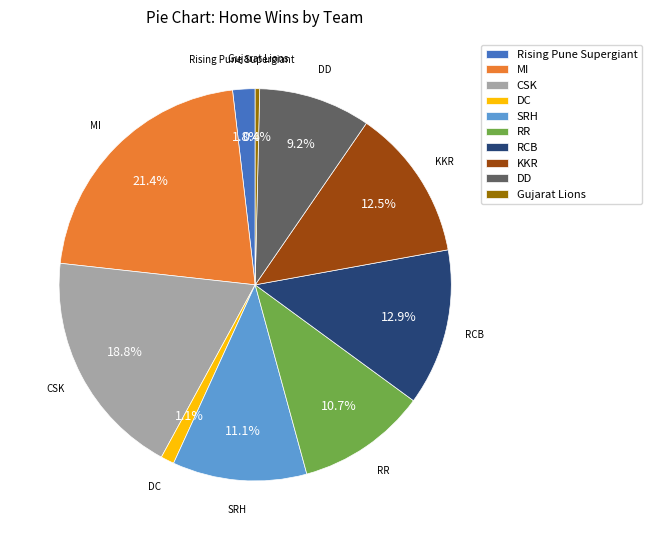

How many segments does this pie chart have?

10